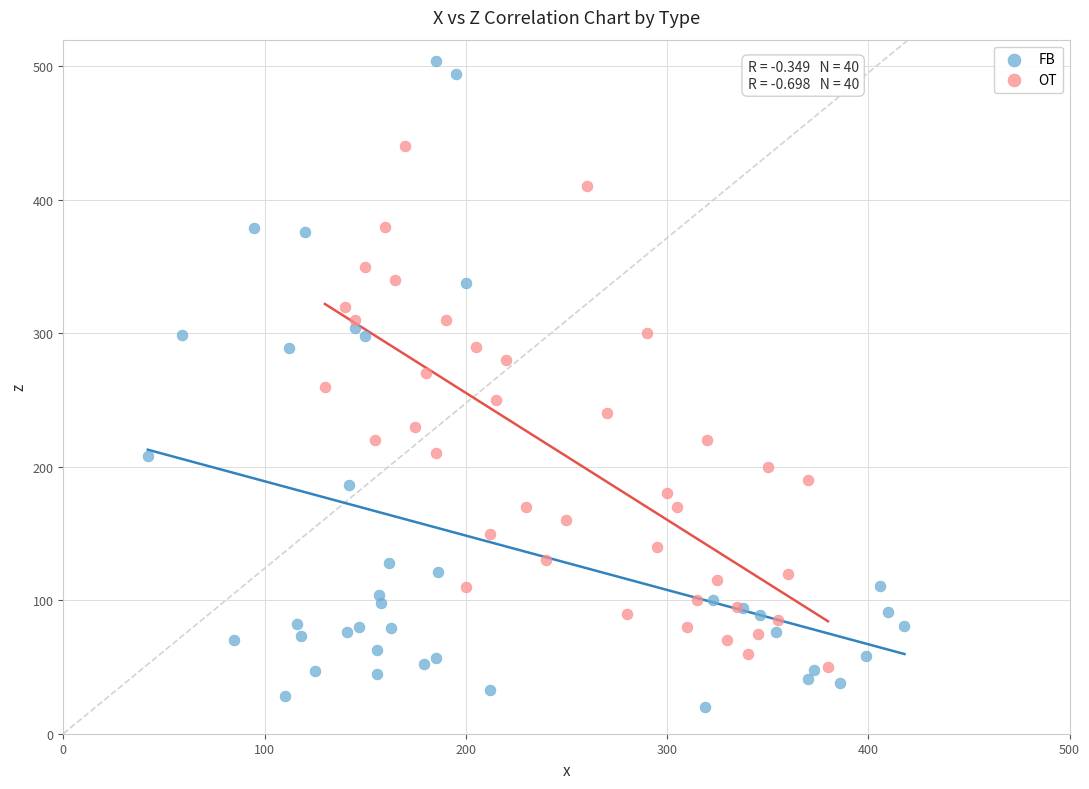

Which series has the widest spread of Y values?

FB